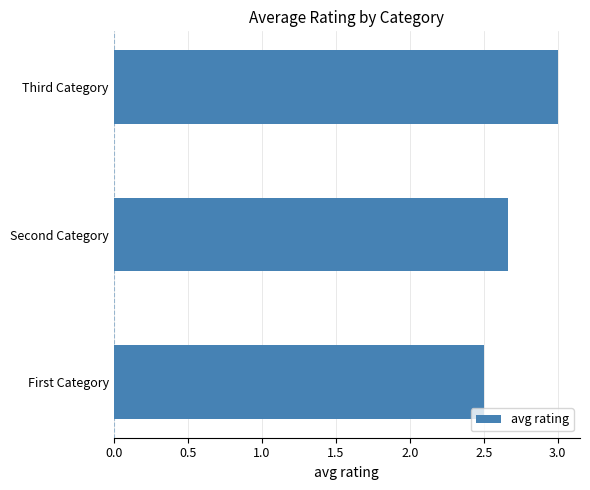

What is the minimum value shown in the chart?

2.5